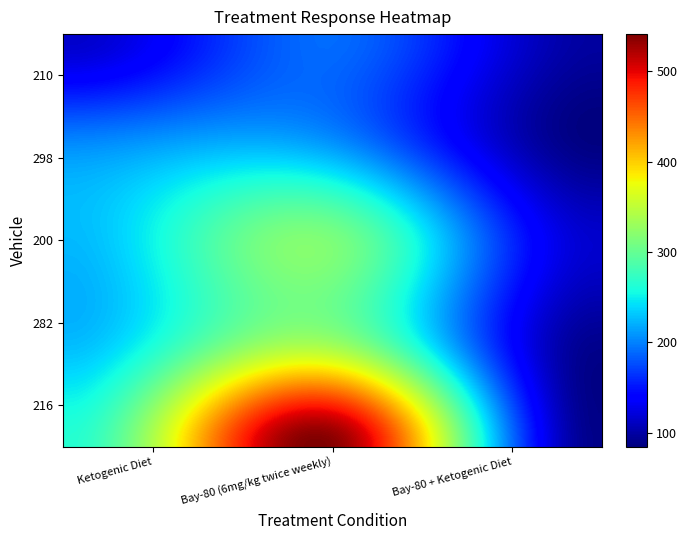

At which category is the sum across all series the highest?

1